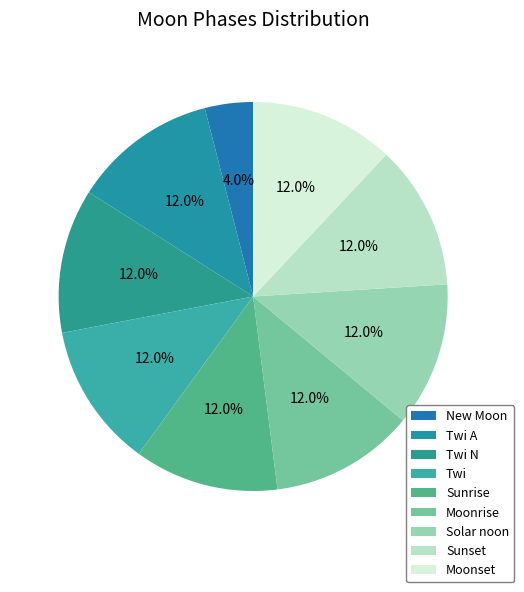

The Twi A slice represents 1% of the pie. True or false?

False